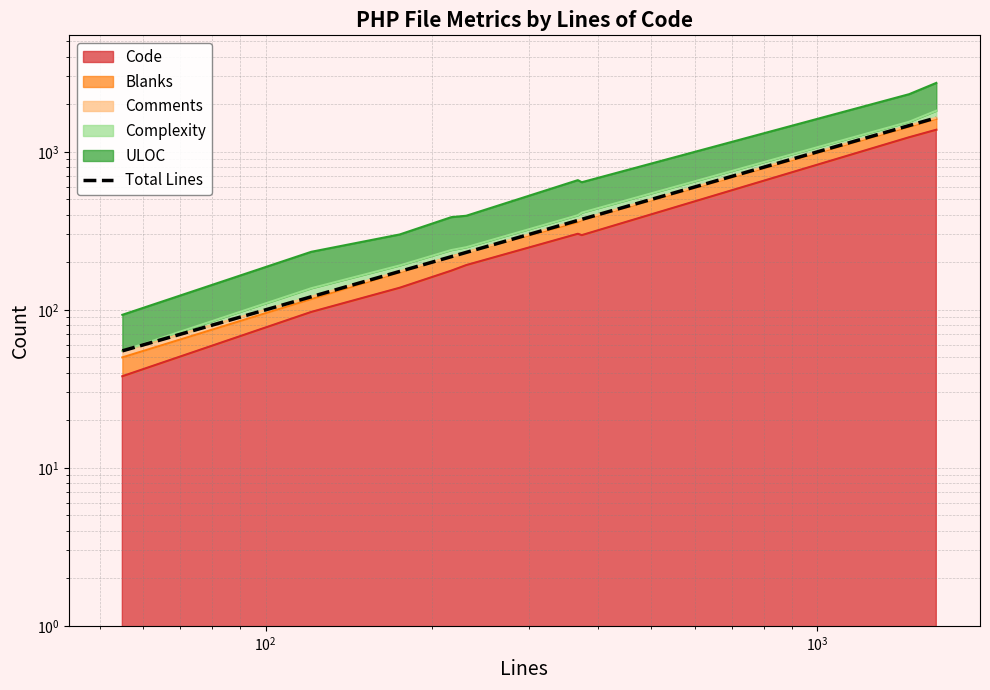

What is the sum of all values?

4649